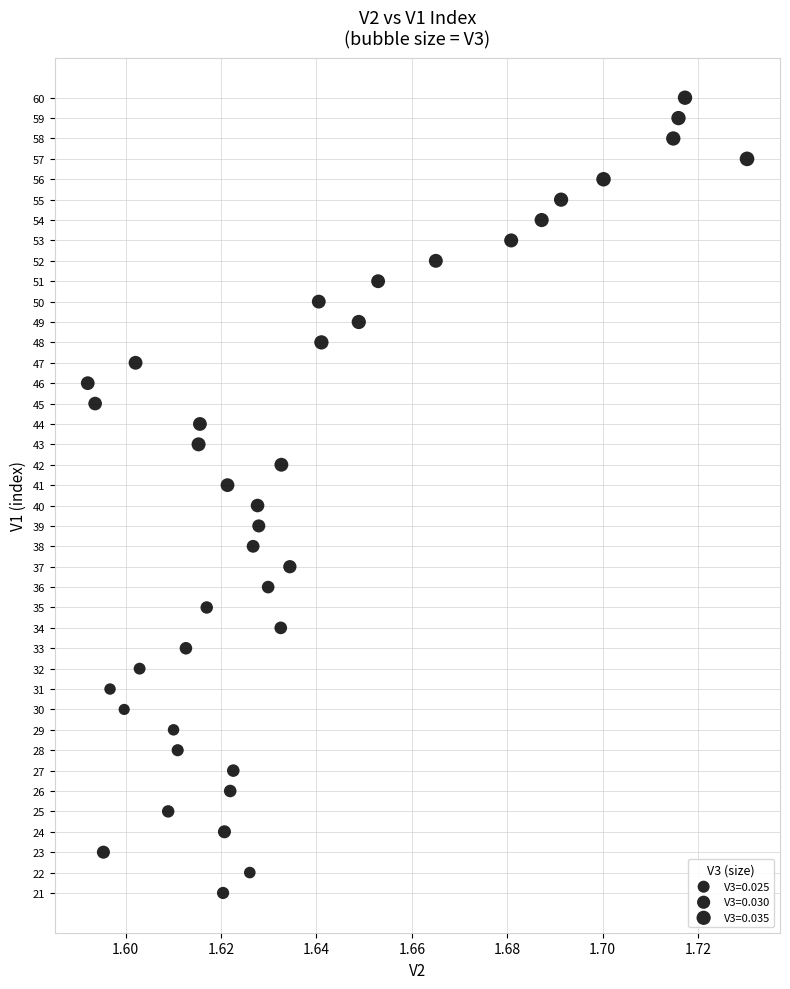

What is the range of Y values (max minus min)?

39